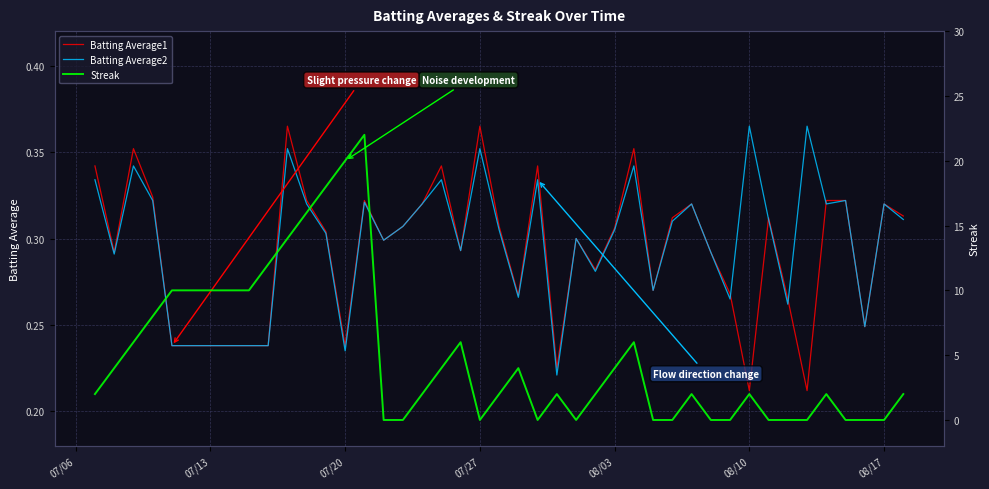

How many interior local valleys does the Streak series have?

3